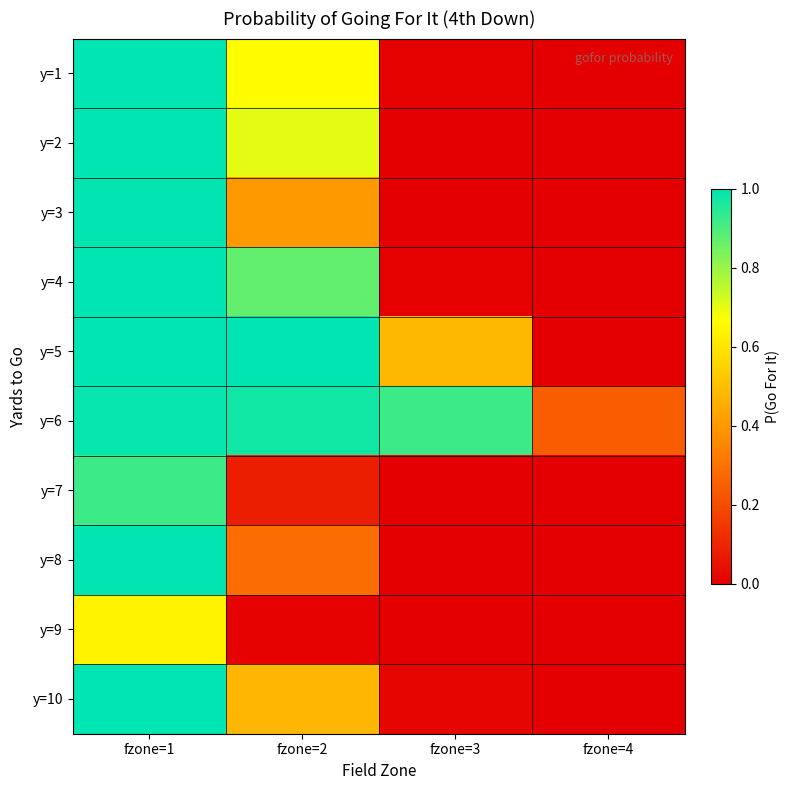

Rank the series at fzone=3 from highest to lowest value.

y=6, y=5, y=10, y=4, y=1, y=2, y=3, y=7, y=8, y=9